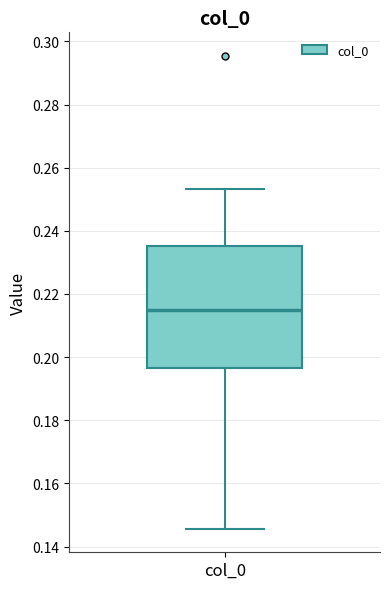

Read this box plot against the y-axis: the position of the median line, the range covered by the box, and the ends of both whiskers. The values are not printed on the chart, so give them approximately, as read against the axis.

median 0.214, box 0.196 to 0.236, whiskers 0.146 to 0.254